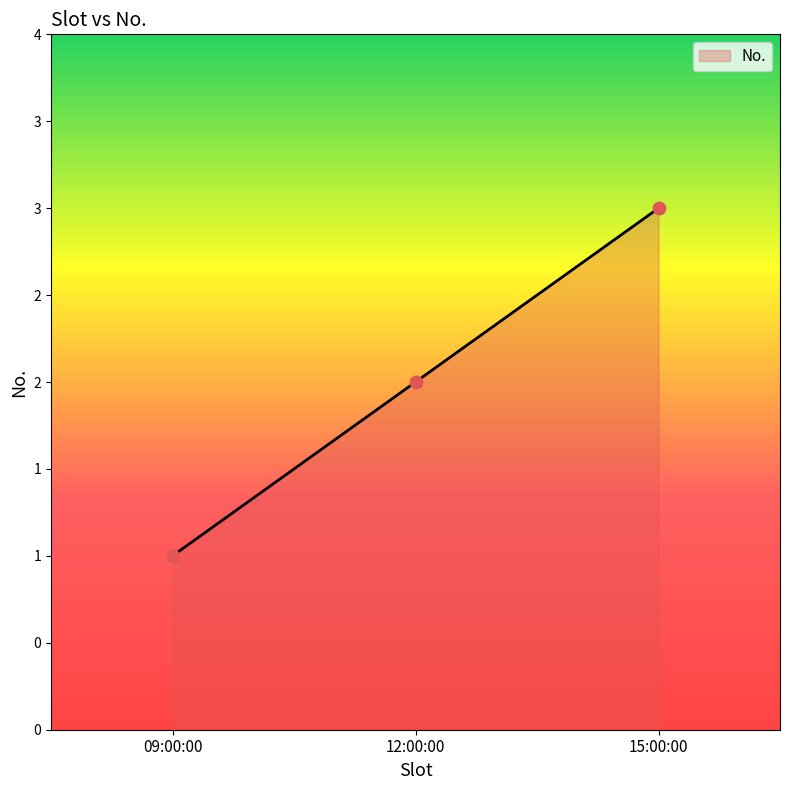

Approximately how many times larger is the value at 09:00:00 compared to 12:00:00?

0.5